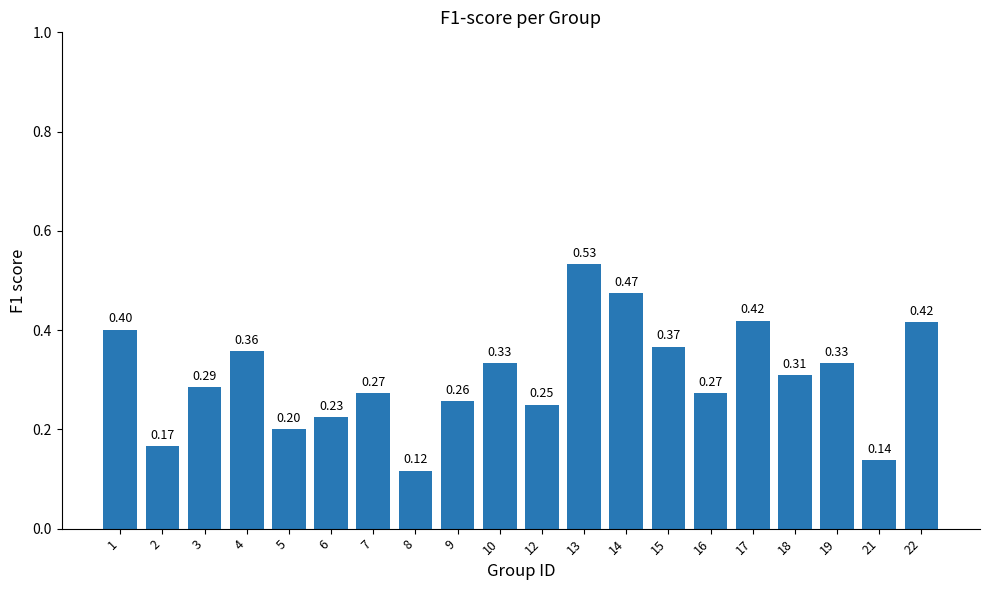

What is the difference between the maximum and minimum values?

0.4